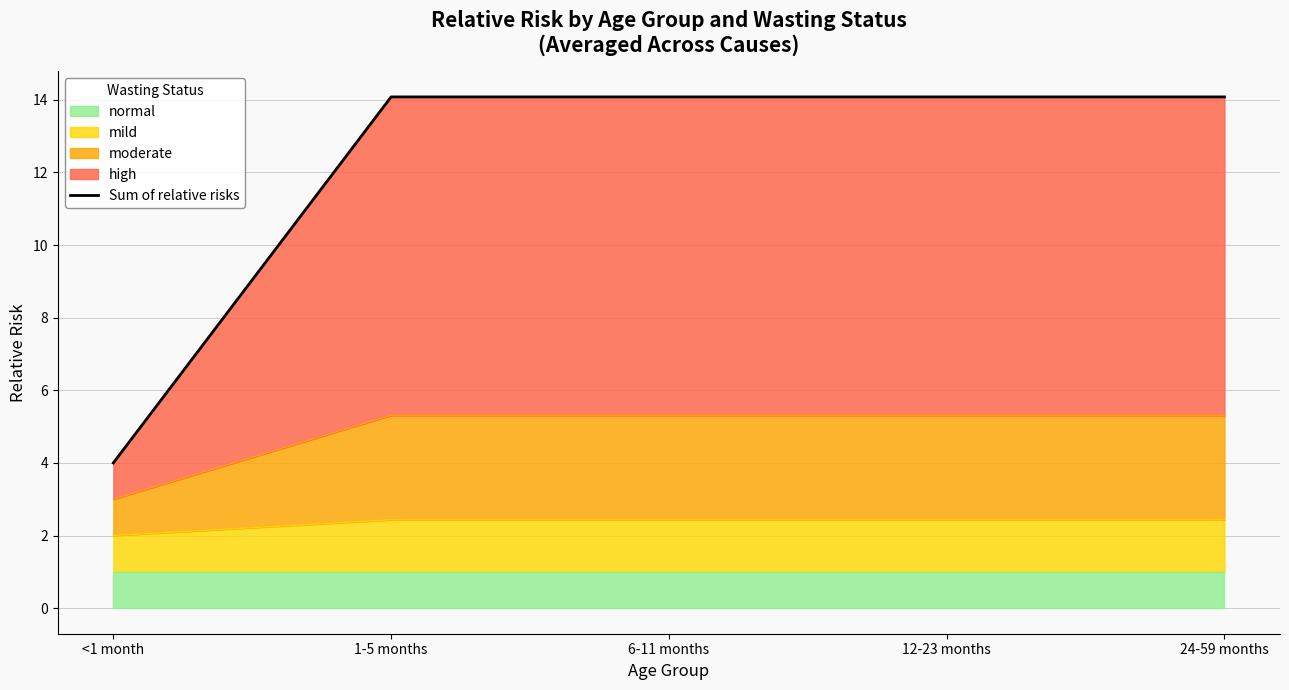

Rank the categories by value from lowest to highest.

<1 month, 1-5 months, 6-11 months, 12-23 months, 24-59 months